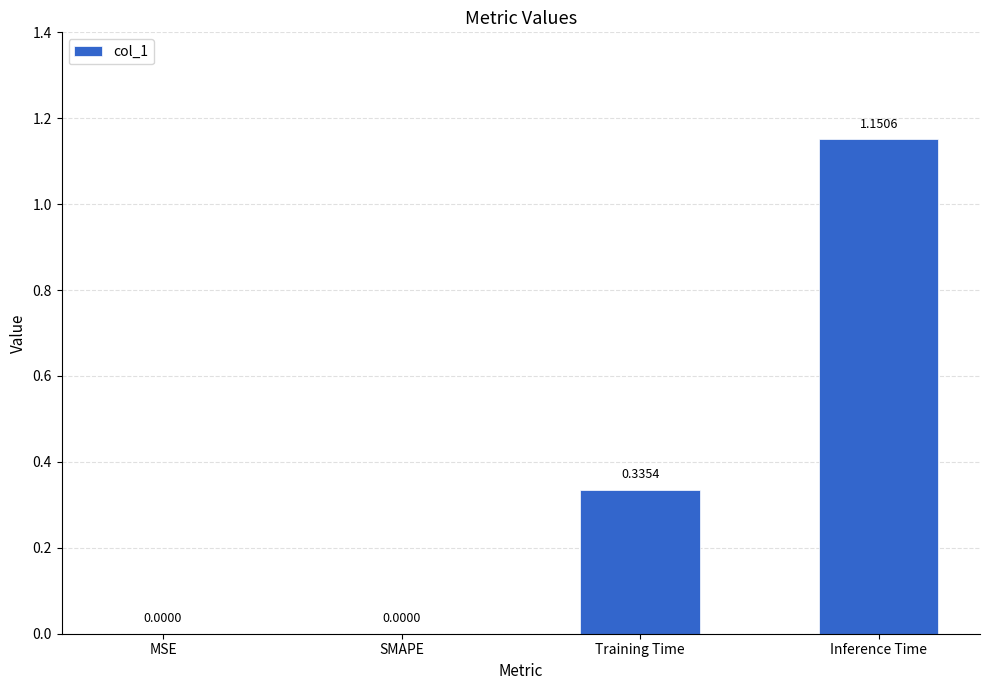

What is the sum of all values?

1.5